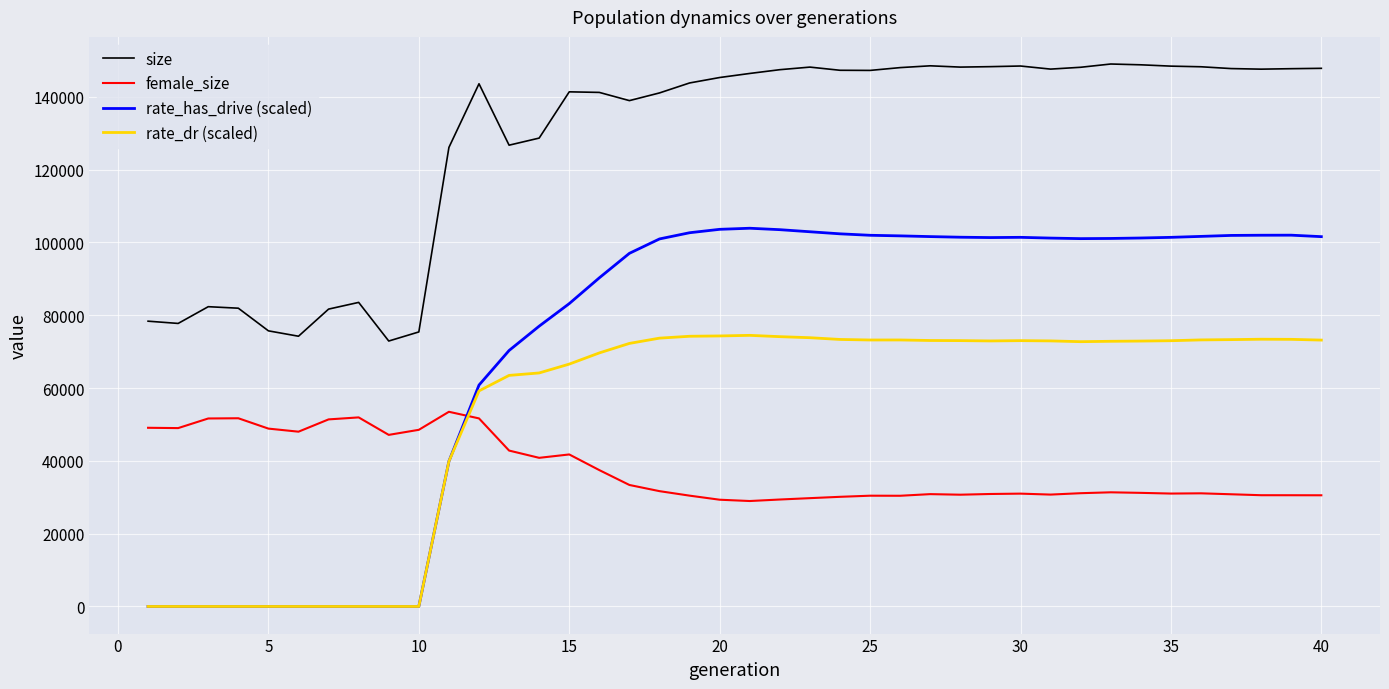

Which series has the widest spread of values?

rate_has_drive (scaled)